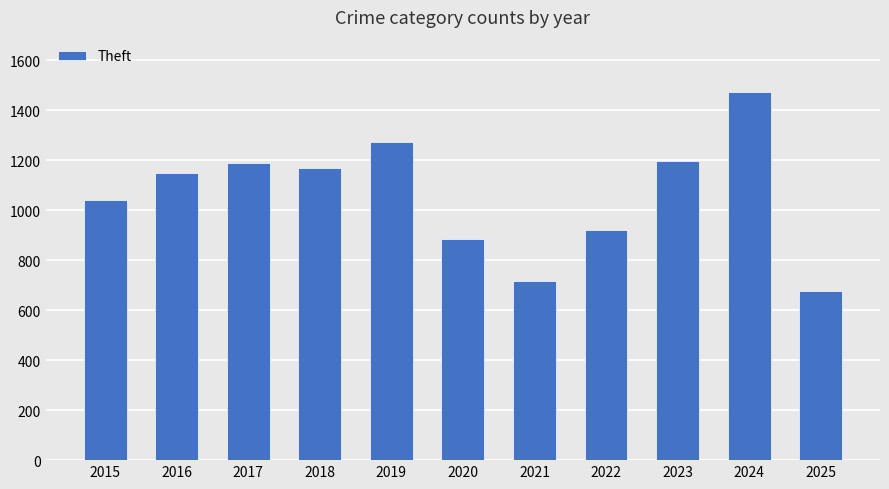

What is the sum of the values at 2018 and 2021?

1886